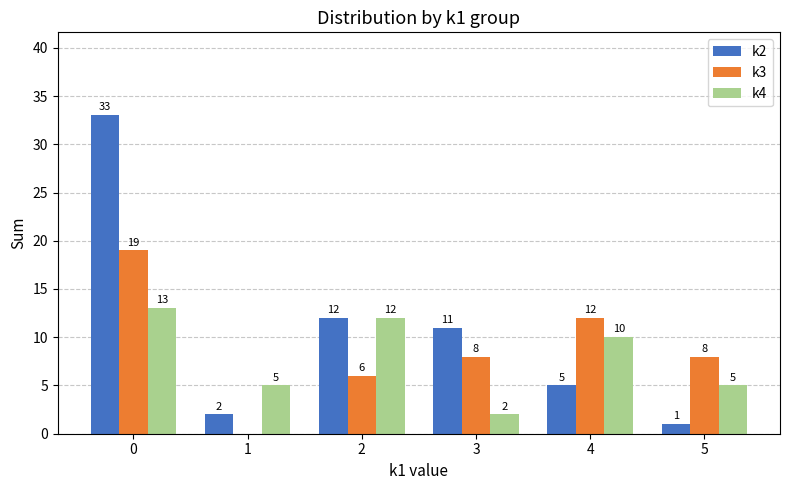

What are all the series names shown in the legend?

k2, k3, k4